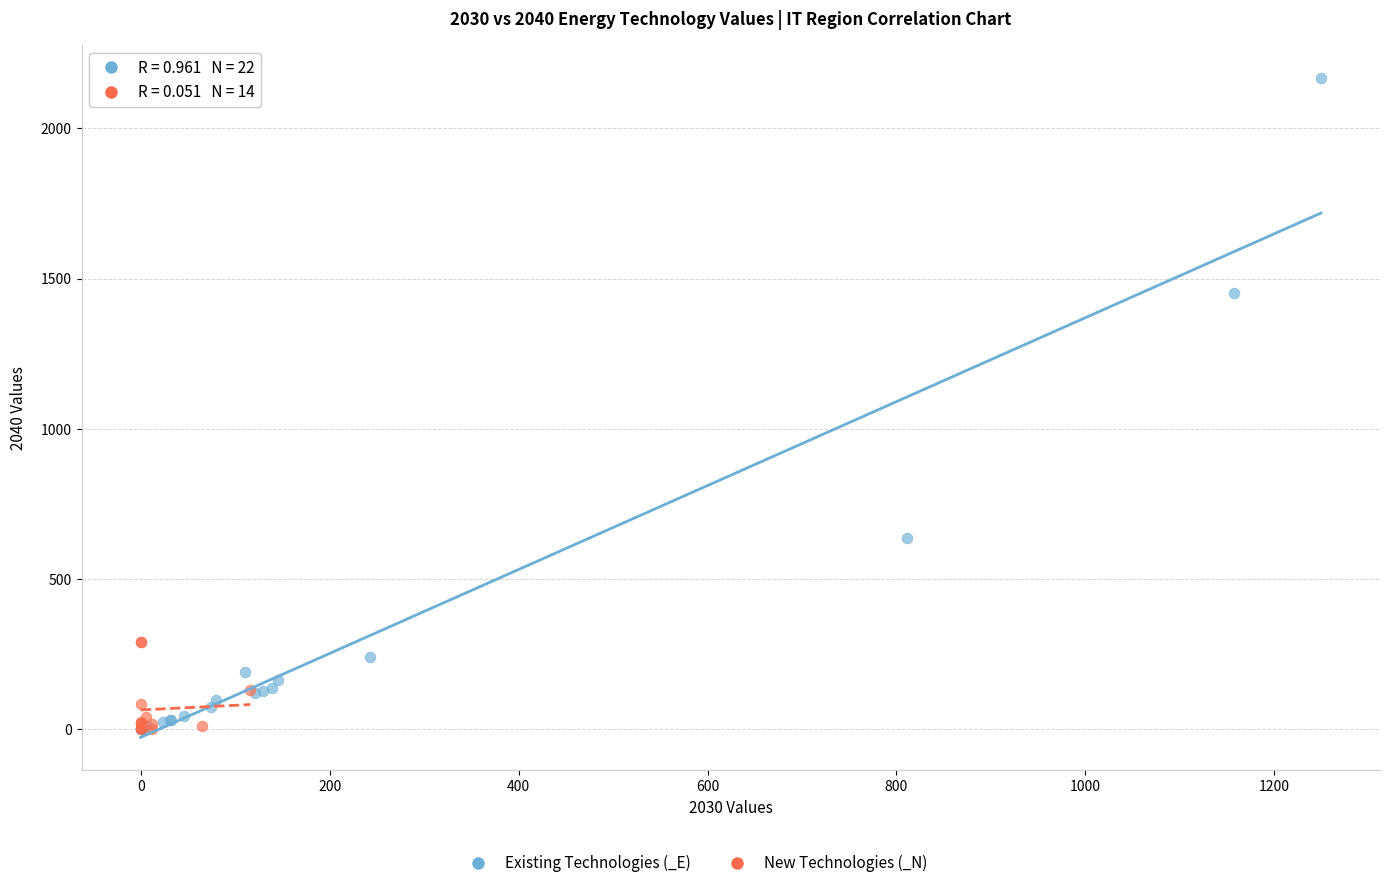

Which series contains the highest Y value?

Existing Technologies (_E)